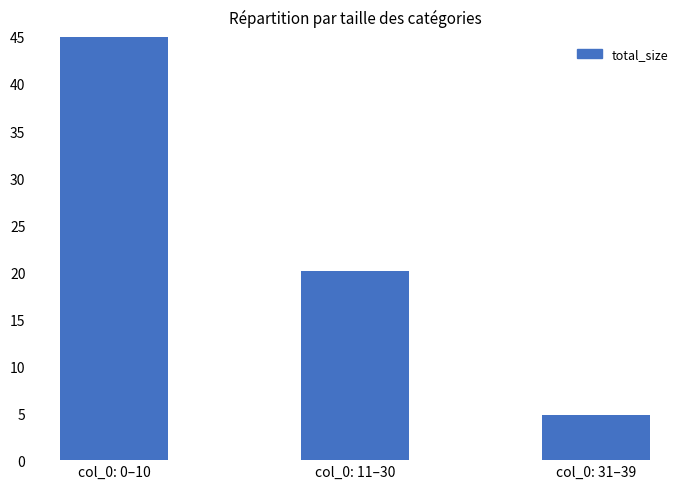

What is the value of the 2nd bar from the left?

20.1